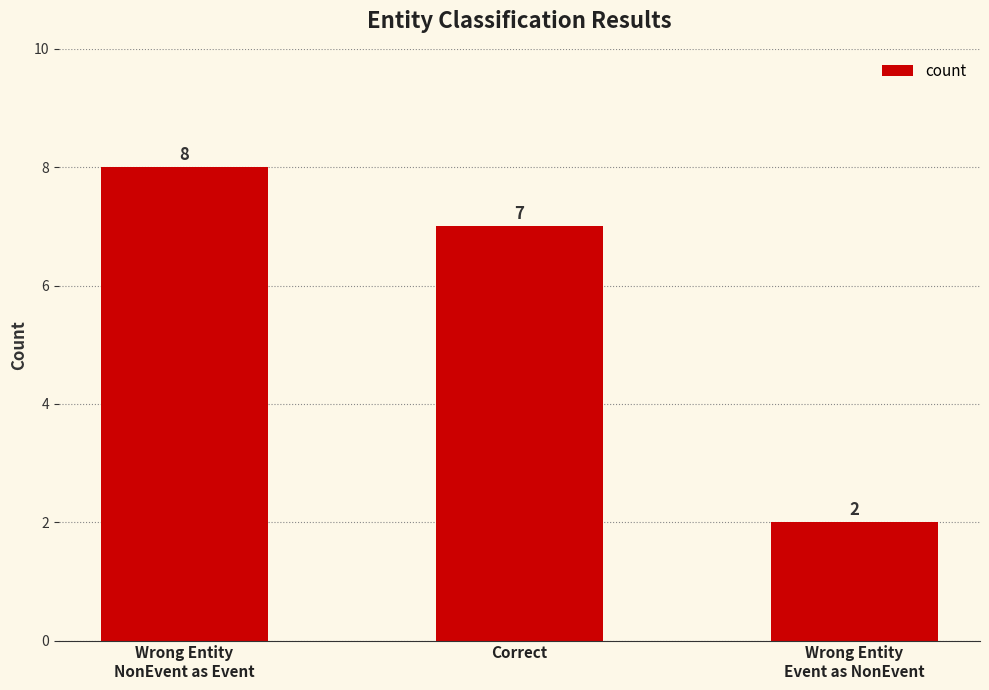

What is the value of the 2nd bar from the left?

7